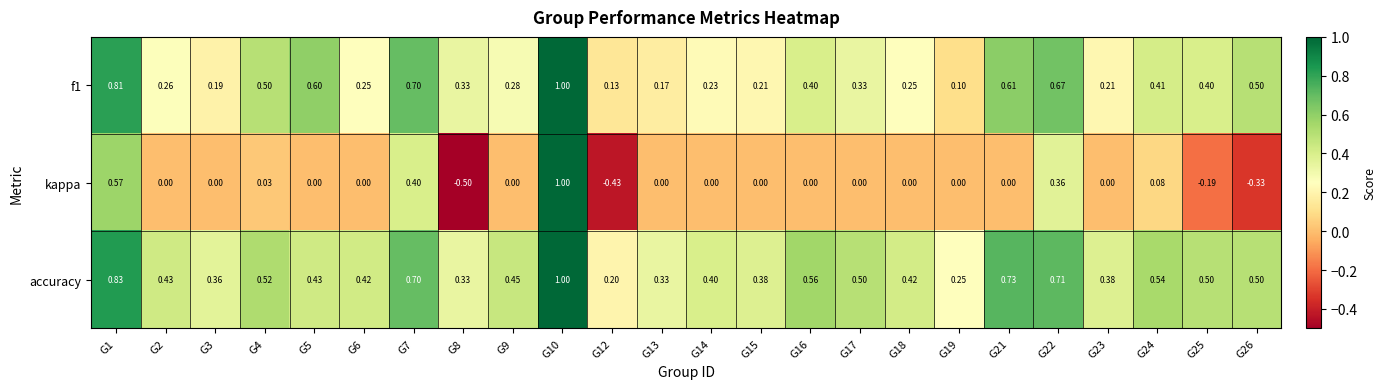

Between G12 and G21, which series saw the biggest shift?

accuracy